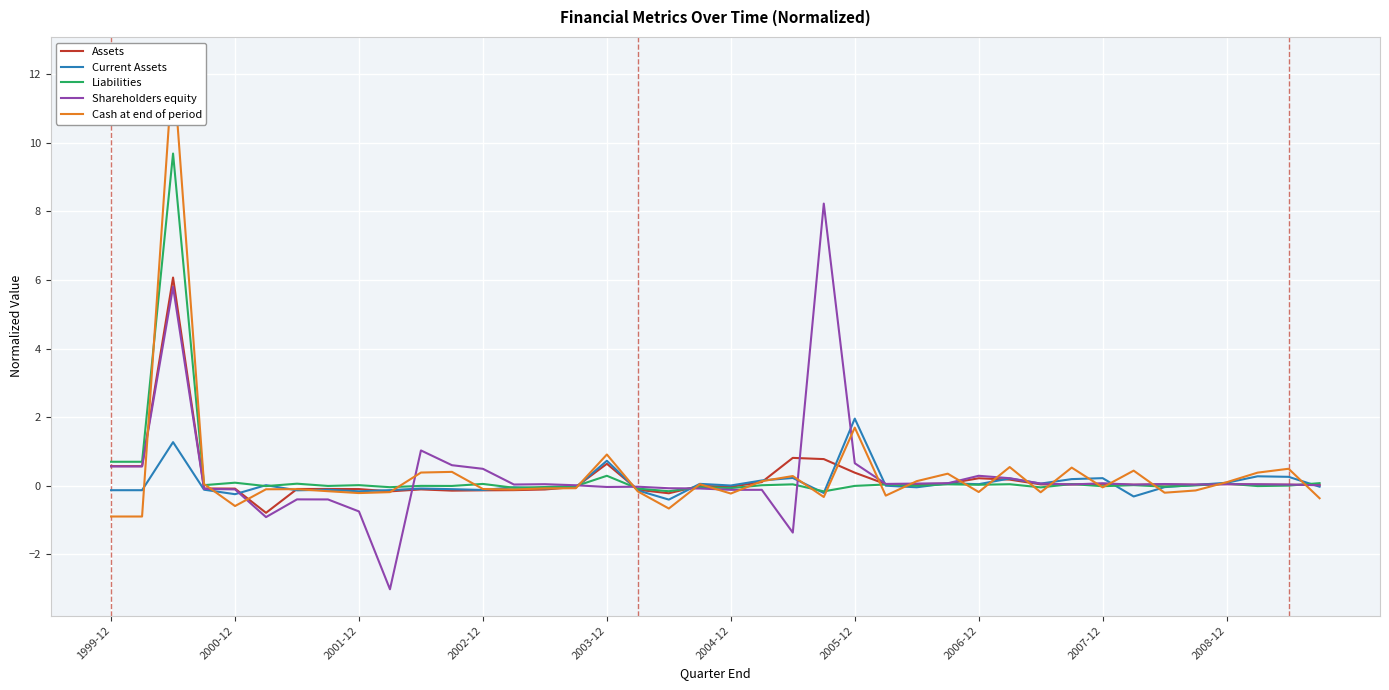

At which label does Liabilities first exceed 0?

1999-12